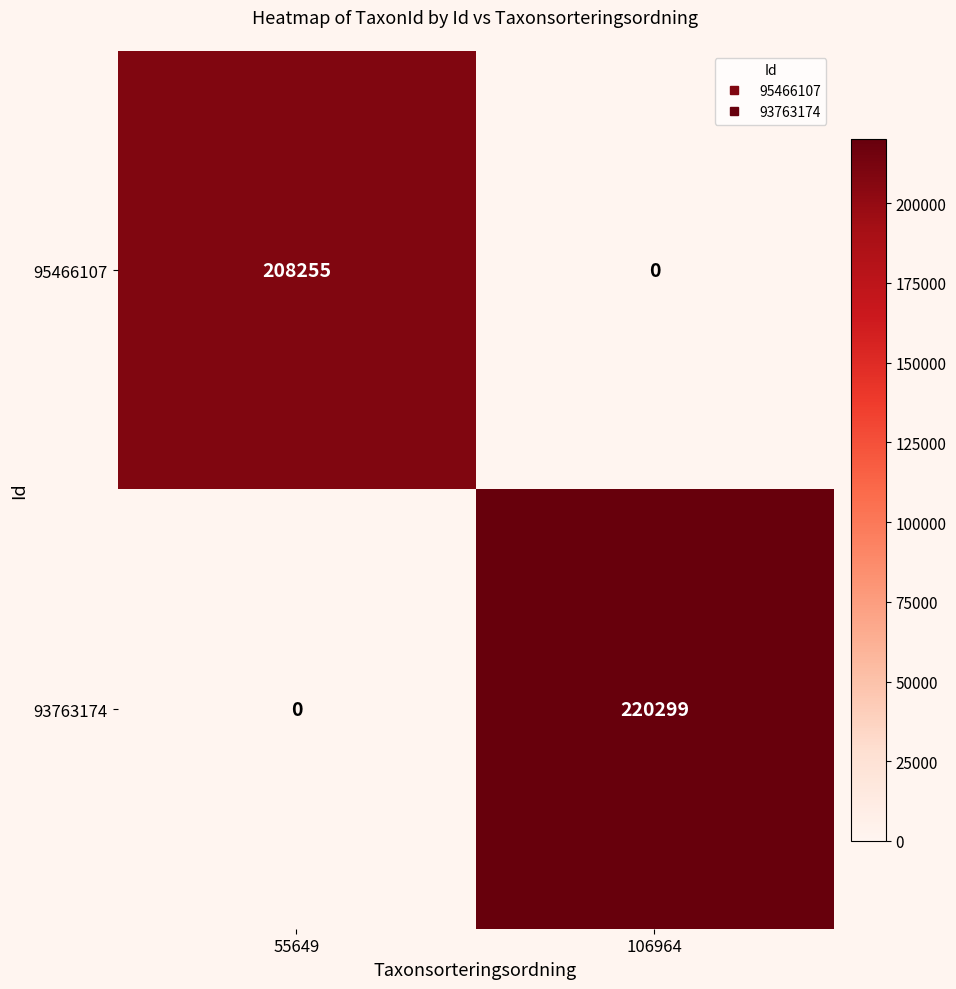

At which label is 93763174 closest to 110149?

55649